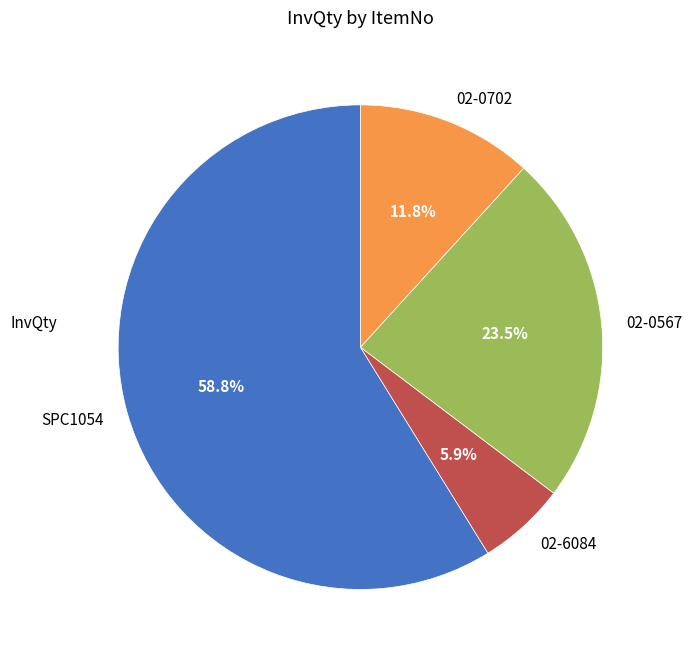

The 02-0567 slice represents 35% of the pie. True or false?

False